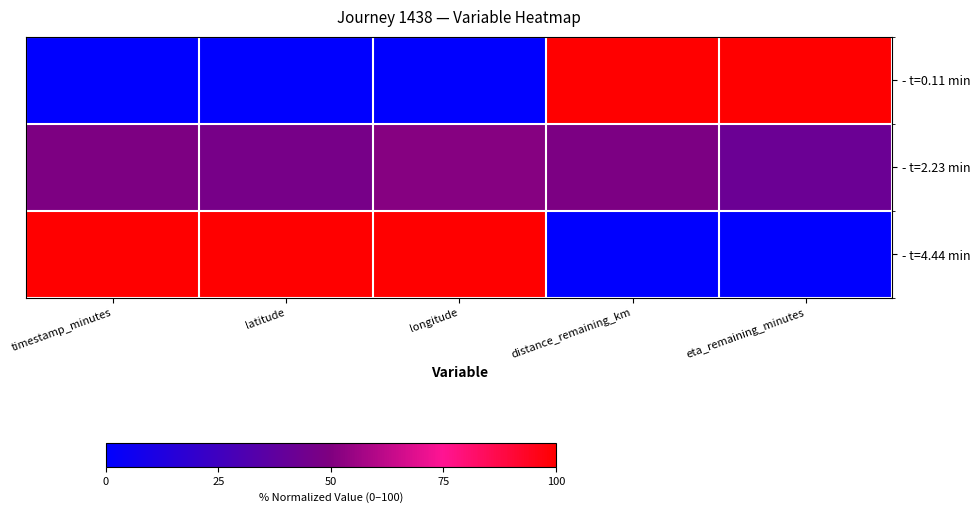

What is the total value across all series at latitude?

146.7